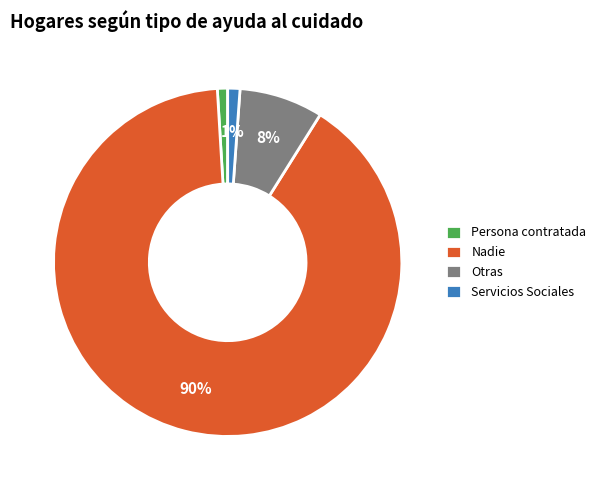

What percentage is the Servicios Sociales slice, to the nearest percent?

1%